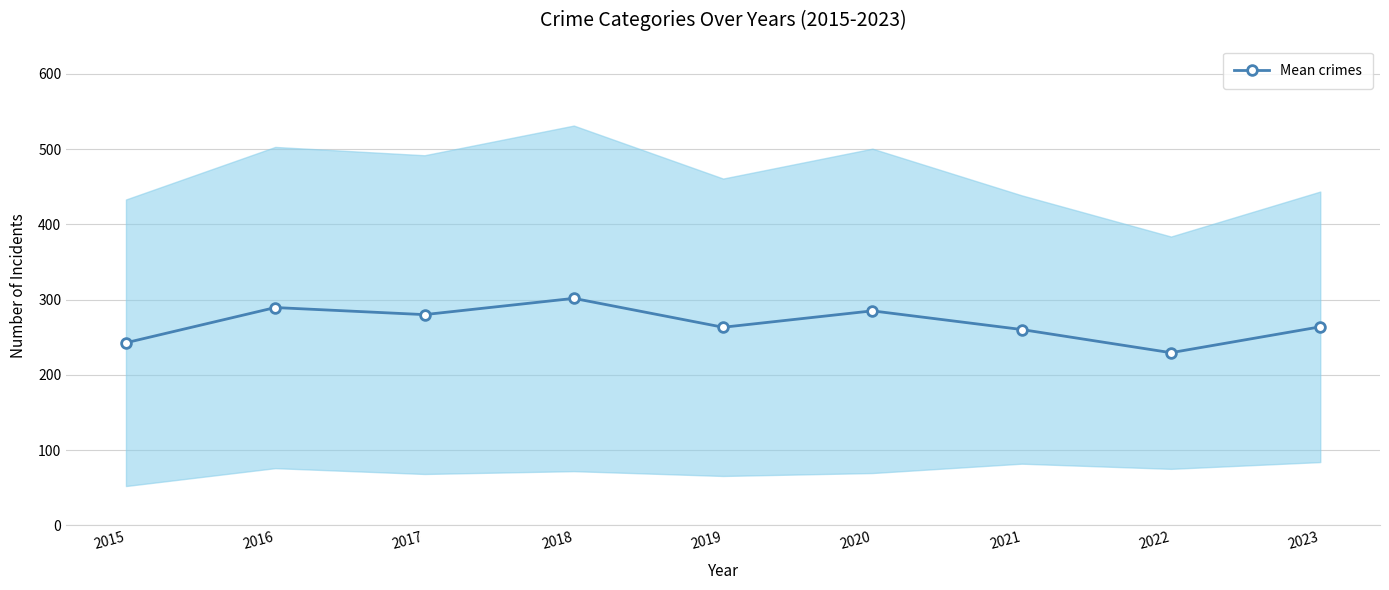

How many categories are shown in the chart?

9